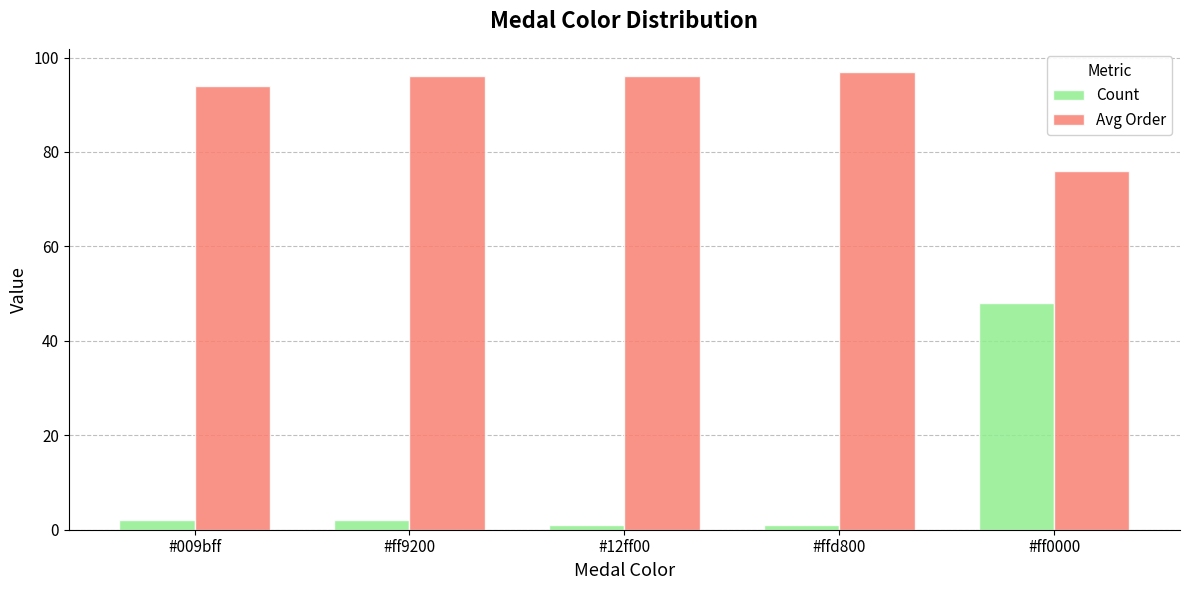

At how many categories does at least one series exceed 78?

4